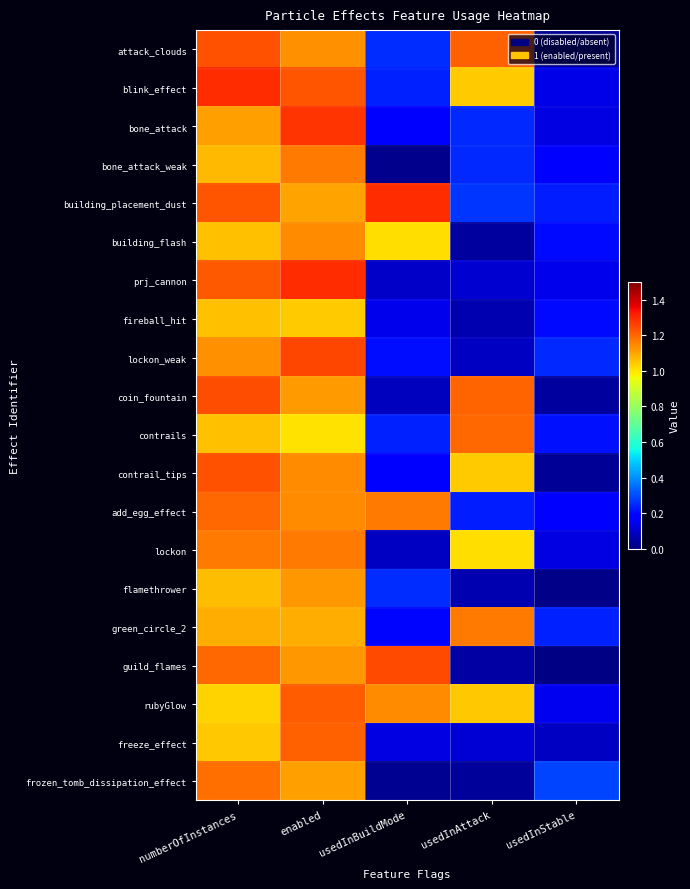

At which category is the sum across all series the highest?

enabled